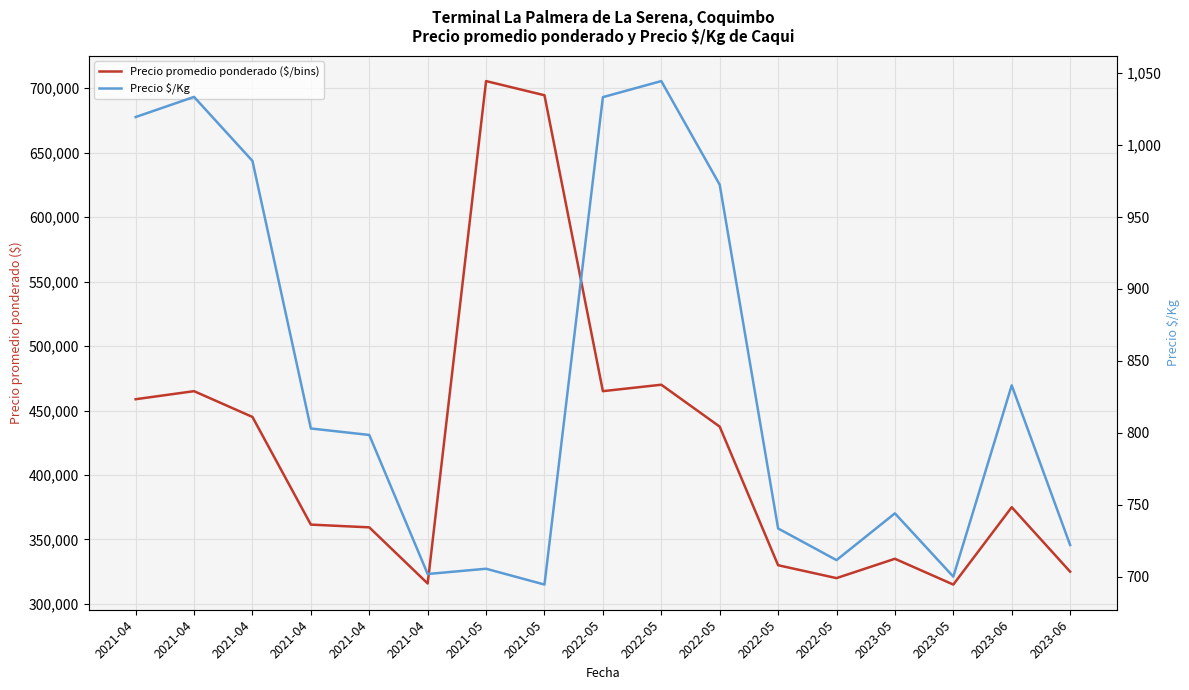

What is the sum of all Precio promedio ponderado ($/bins) values?

7177958.3